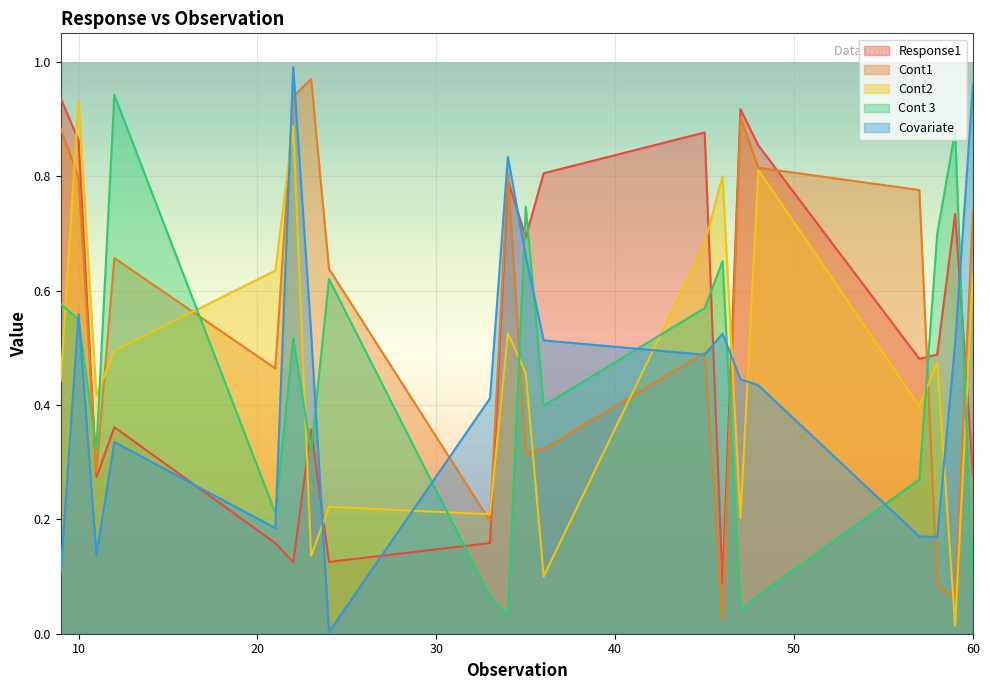

What is the difference between the maximum and second lowest values in the Cont2 series?

0.8